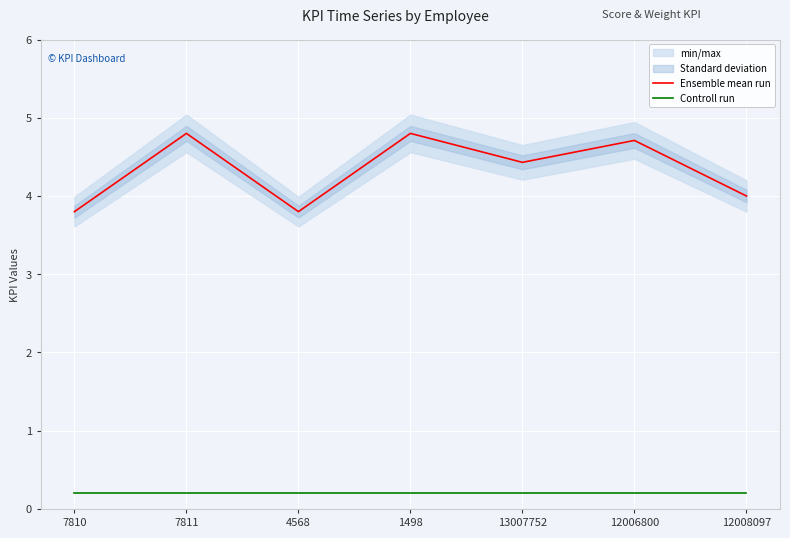

At which label does Ensemble mean run reach its peak?

7811